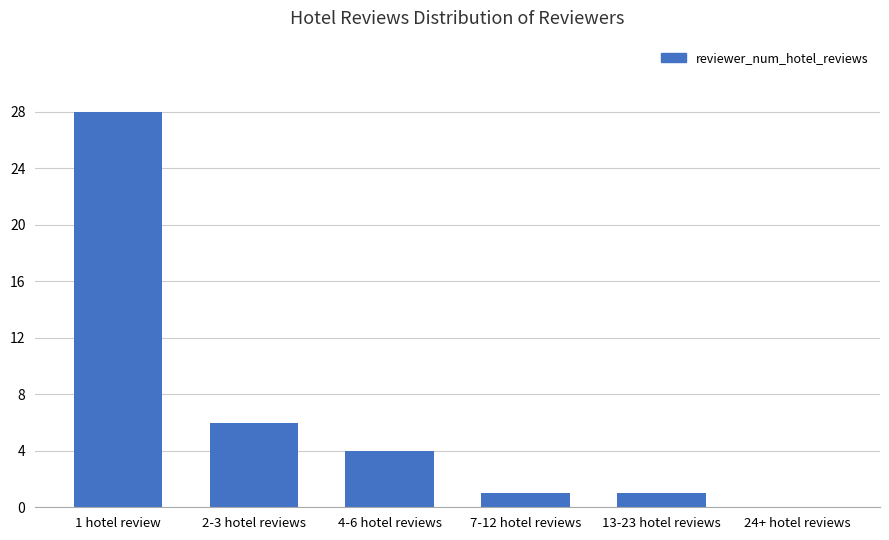

Approximately how many times larger is the value at 1 hotel review compared to 7-12 hotel reviews?

28.0